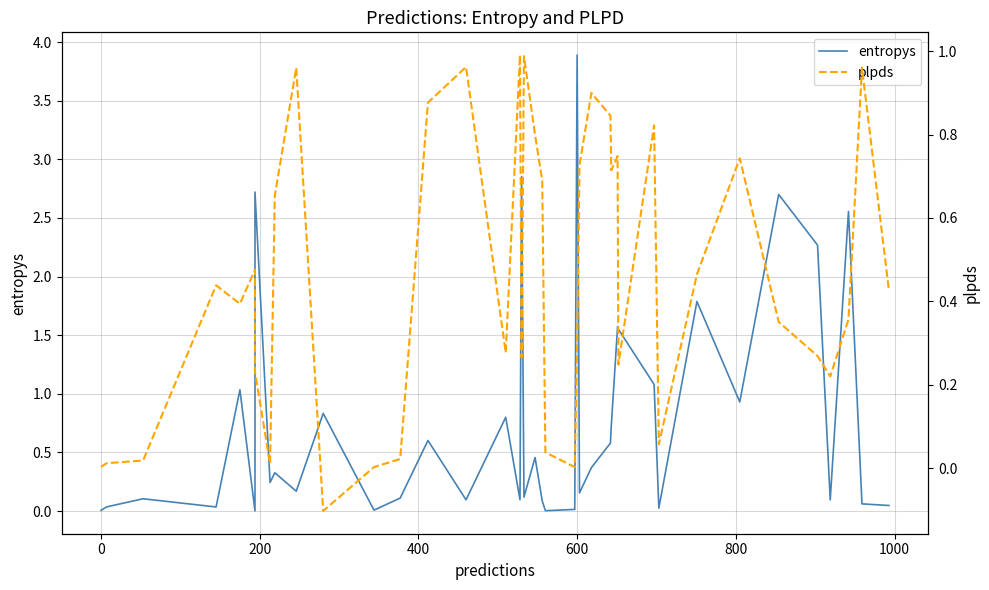

True or false: plpds and entropys cross at least once.

True